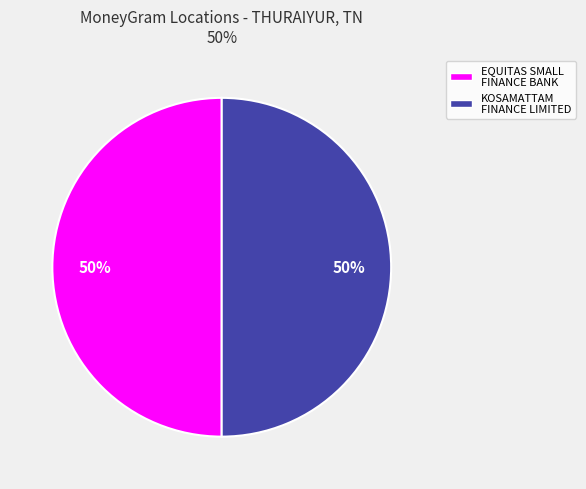

To the nearest percent, what is the average slice percentage?

50%